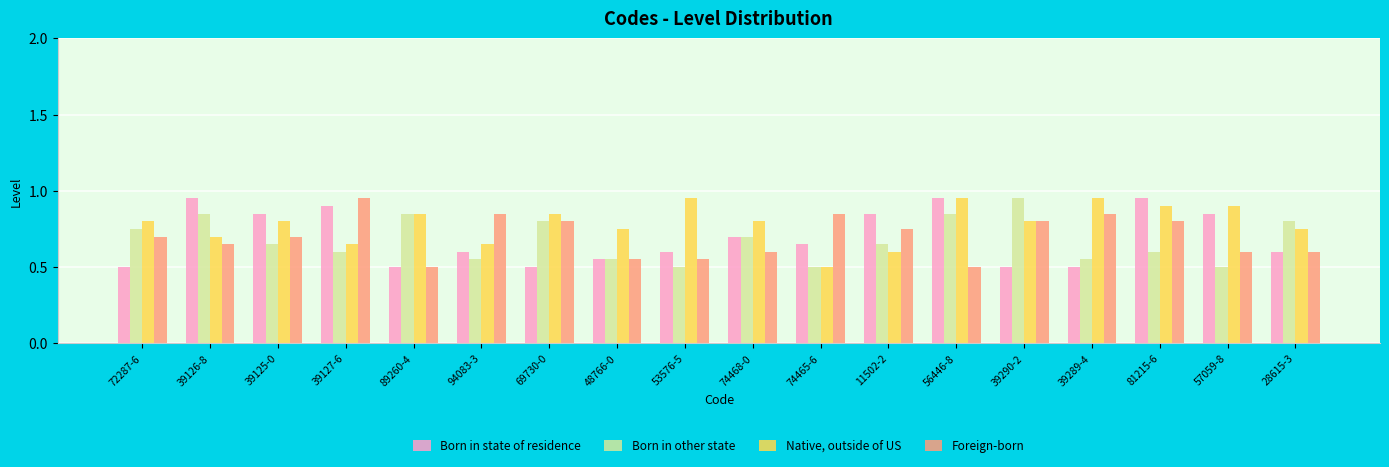

At 74468-0, list the series in order from largest to smallest.

Native, outside of US, Born in state of residence, Foreign-born, Born in other state